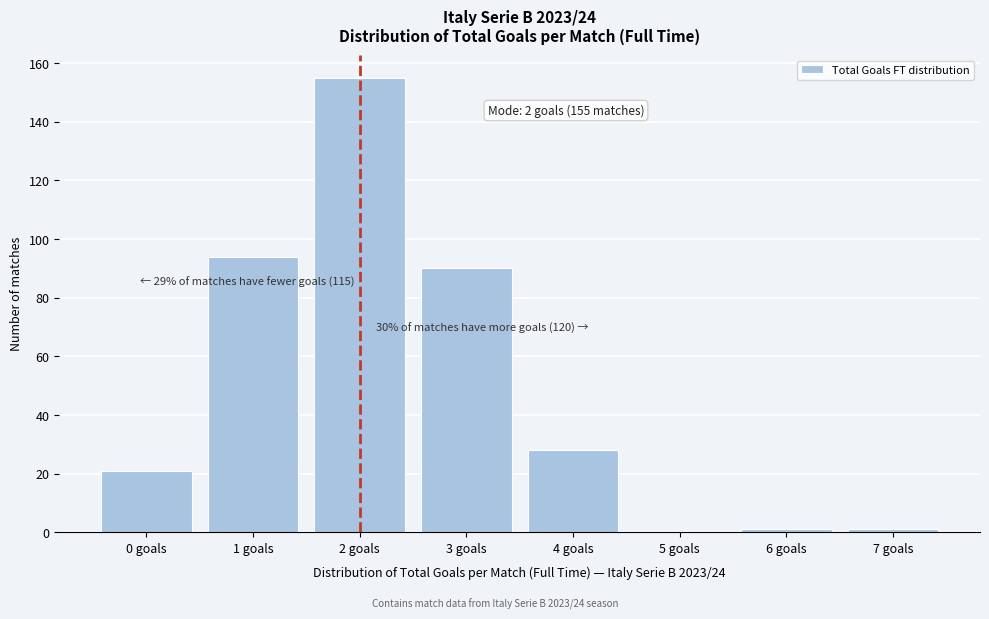

Over which range of the x-axis is the bar tallest?

1.5 to 2.5